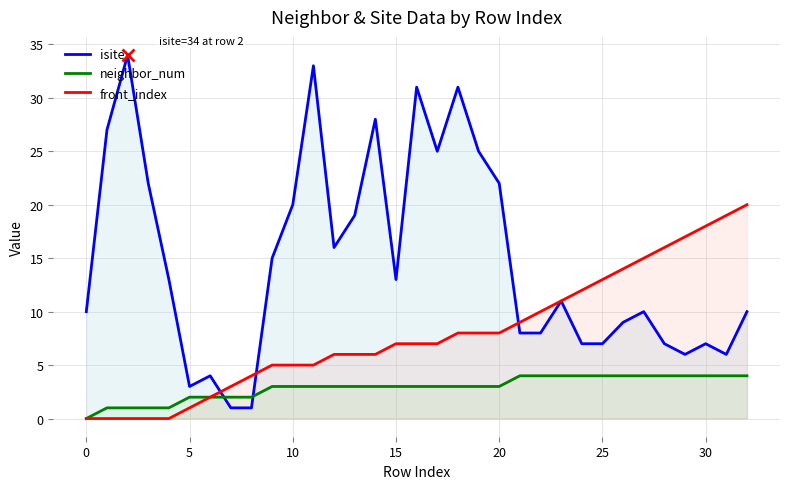

True or false: neighbor_num and isite intersect in this chart.

True